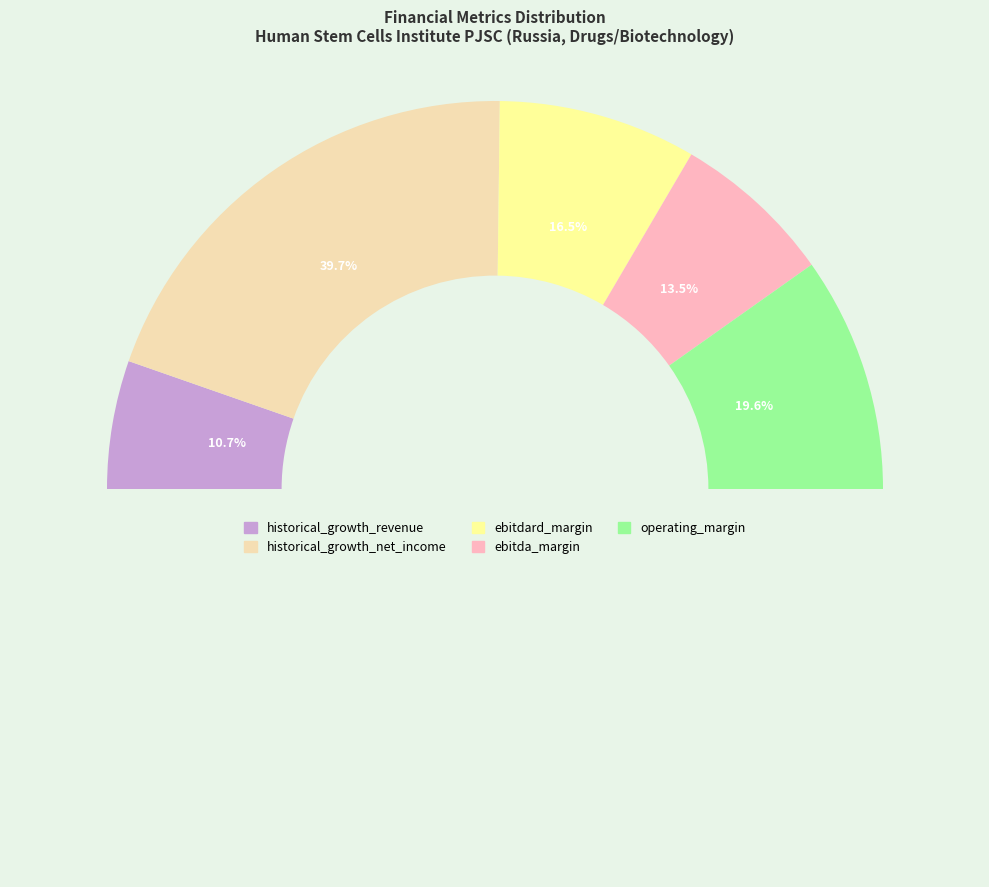

To the nearest percent, what percentage of the pie is ebitda_margin?

13%